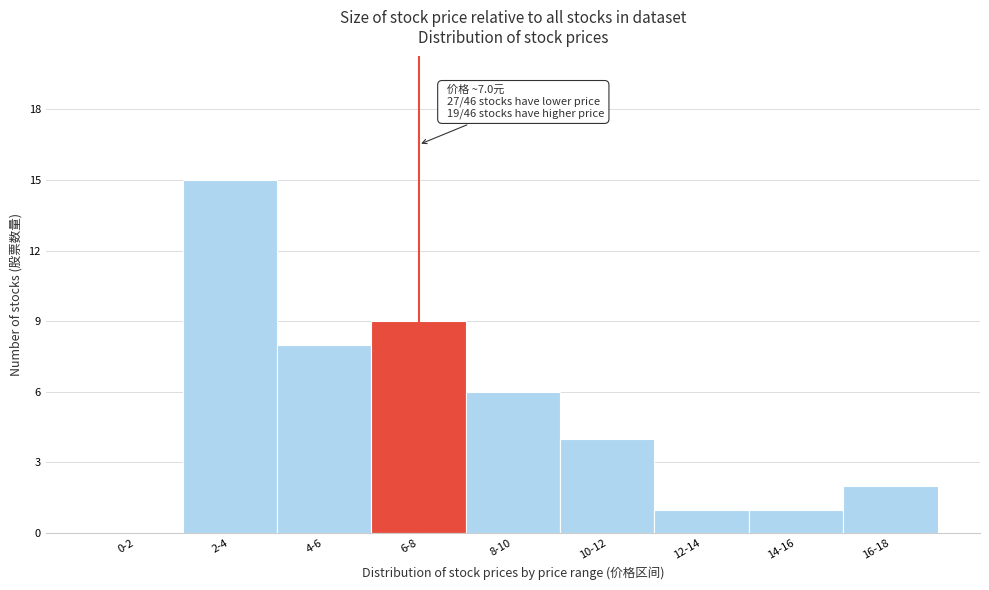

Reading right to left, extract all data points from this chart.

16-18=2	14-16=1	12-14=1	10-12=4	8-10=6	6-8=9	4-6=8	2-4=15	0-2=0